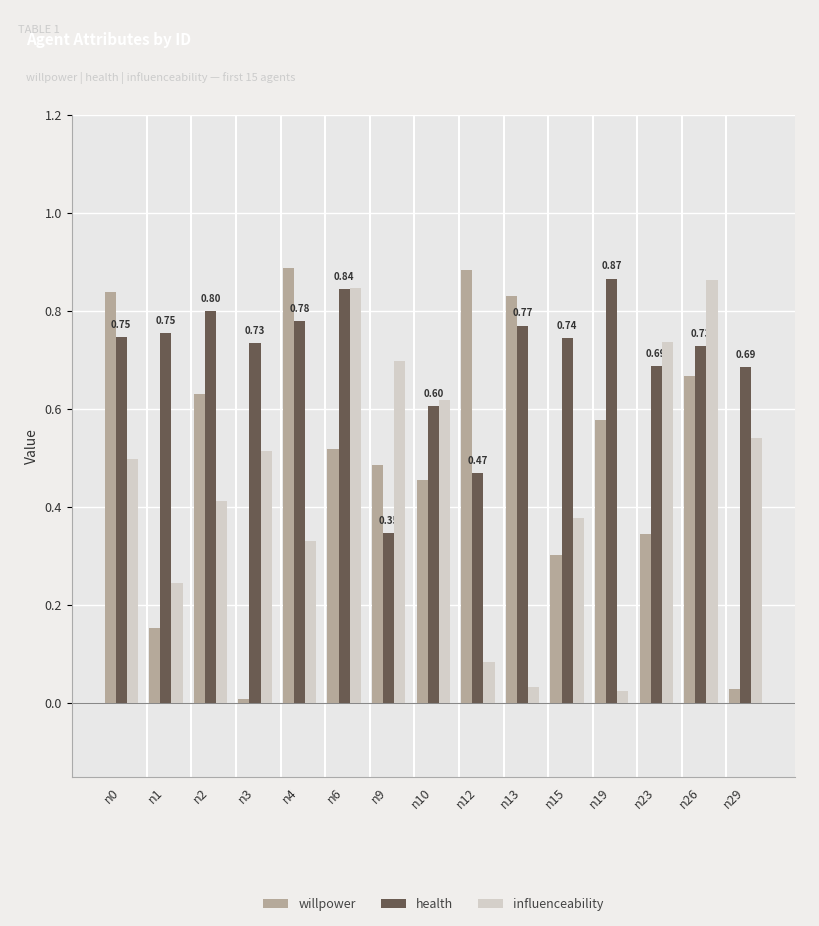

Between n0 and n2, which series saw the biggest shift?

willpower